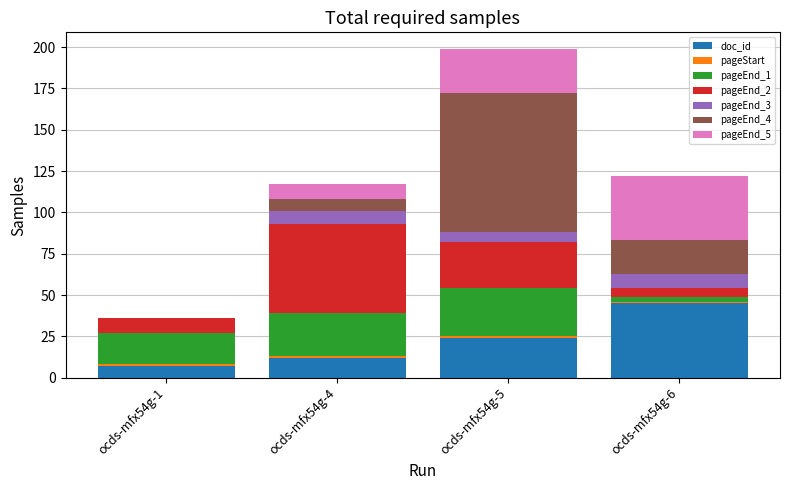

At which category is the sum across all series the highest?

ocds-mfx54g-5